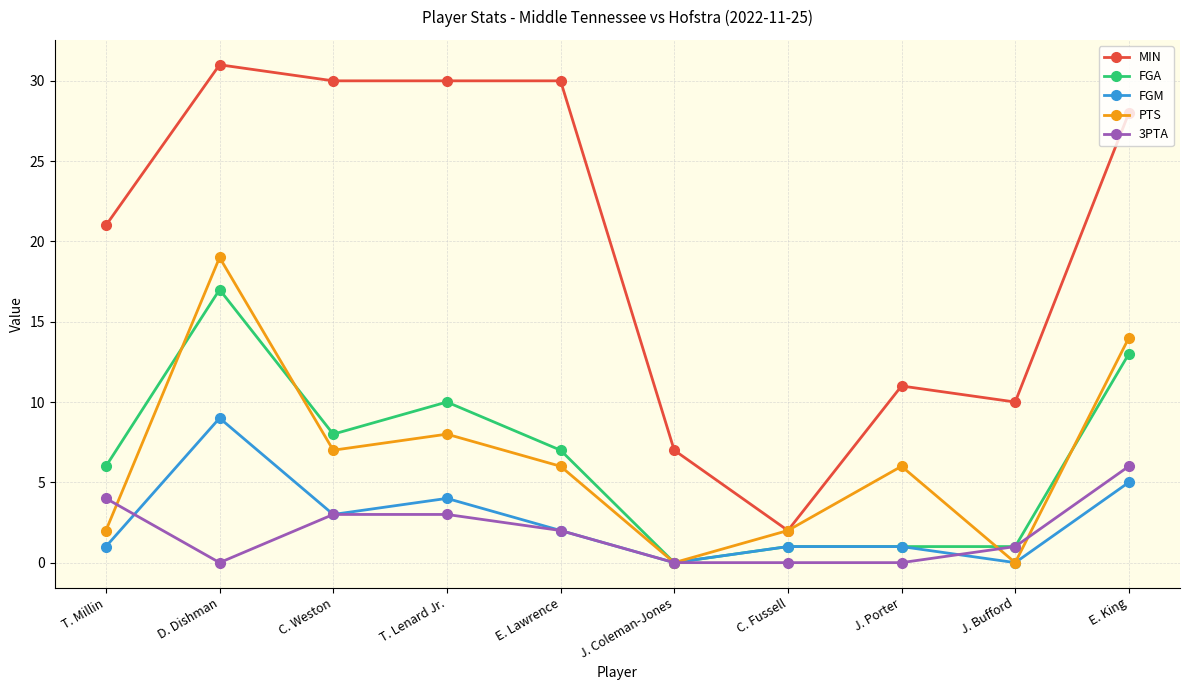

How many categories are shown in the chart?

10